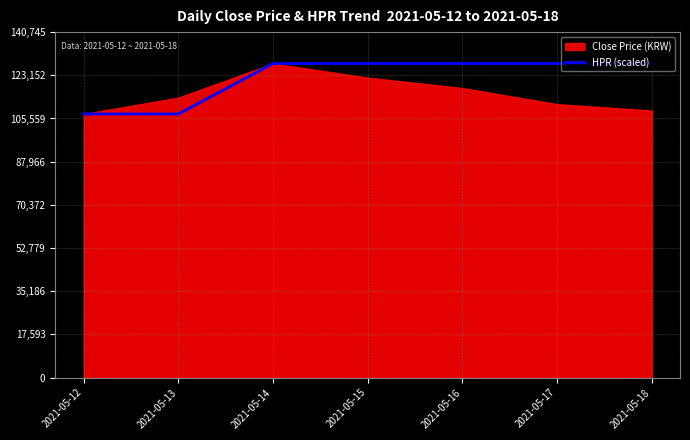

The value of HPR (scaled) at 2021-05-13 is 35570.8. True or false?

False